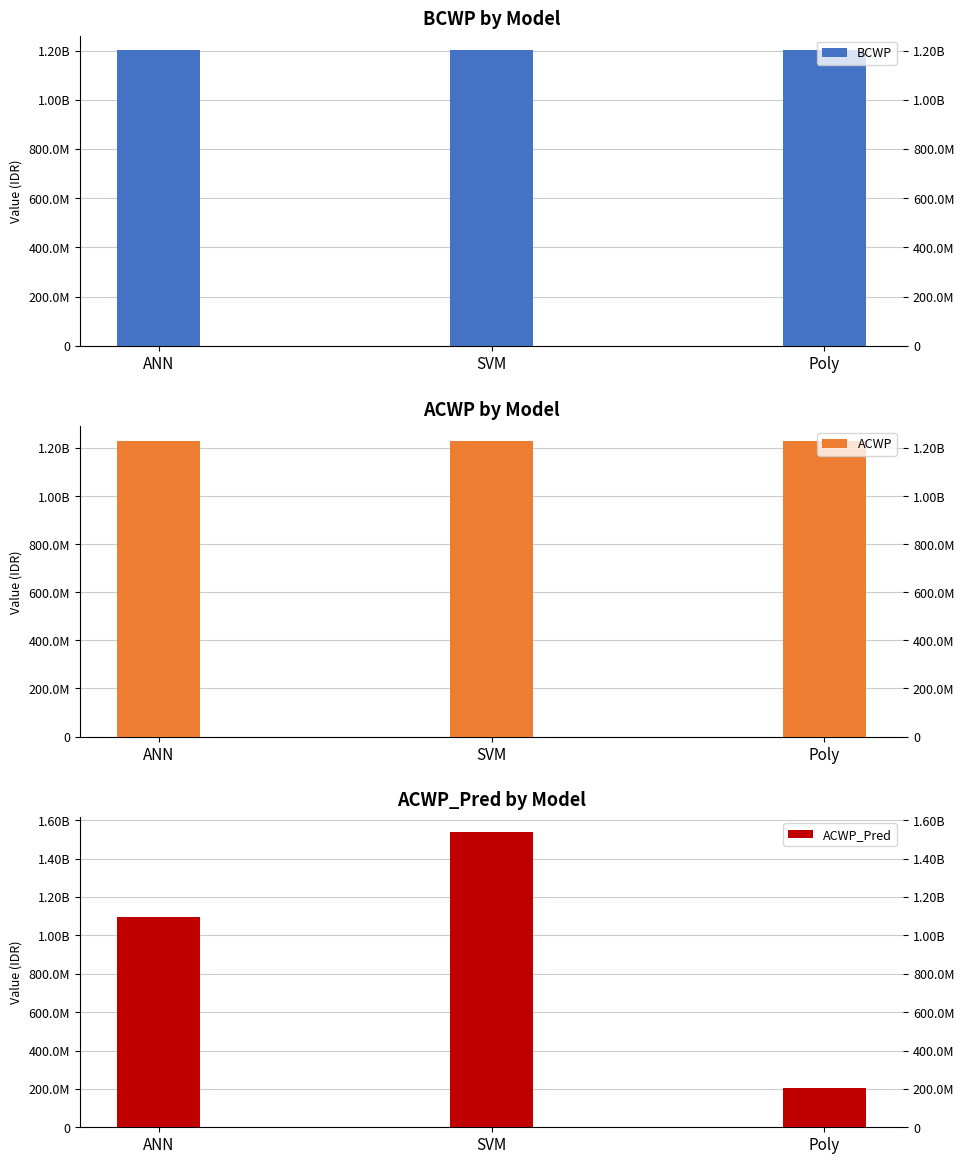

What are all the series names shown in the legend?

BCWP, ACWP, ACWP_Pred